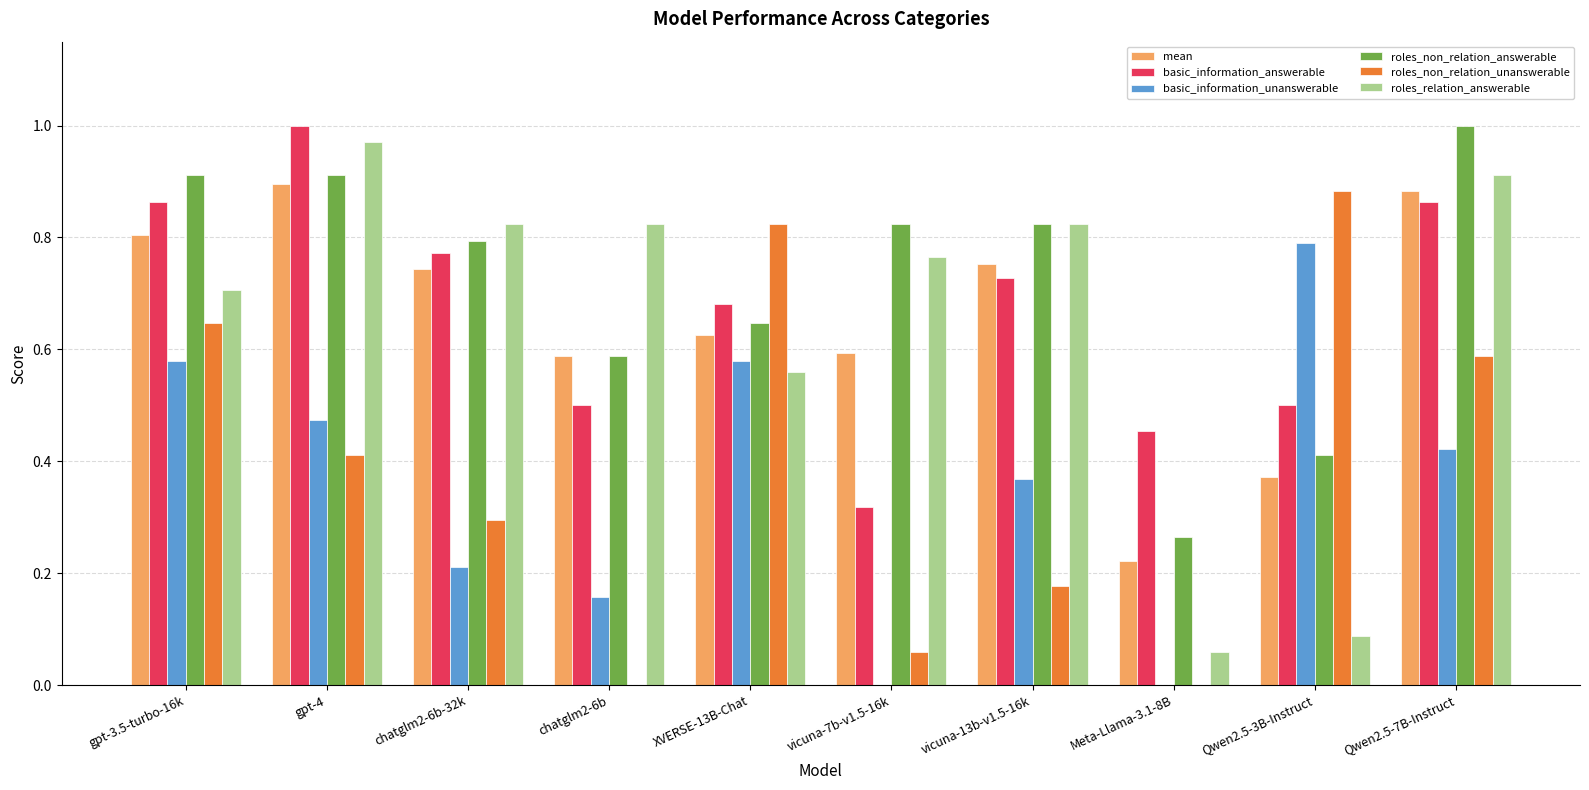

What is the sum of the roles_relation_answerable values at chatglm2-6b and vicuna-7b-v1.5-16k?

1.6